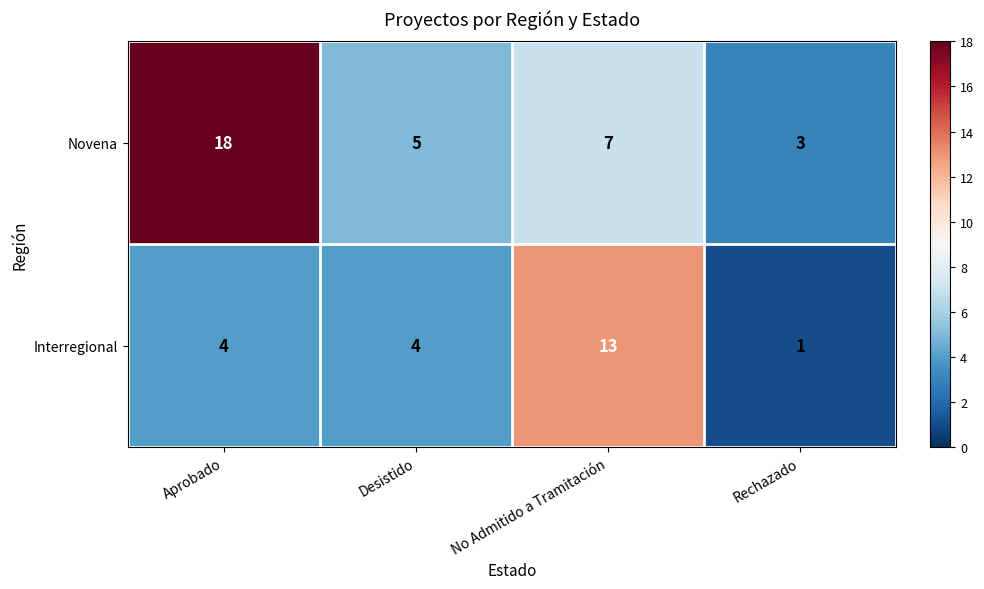

Rank the series at Rechazado from lowest to highest value.

Interregional, Novena